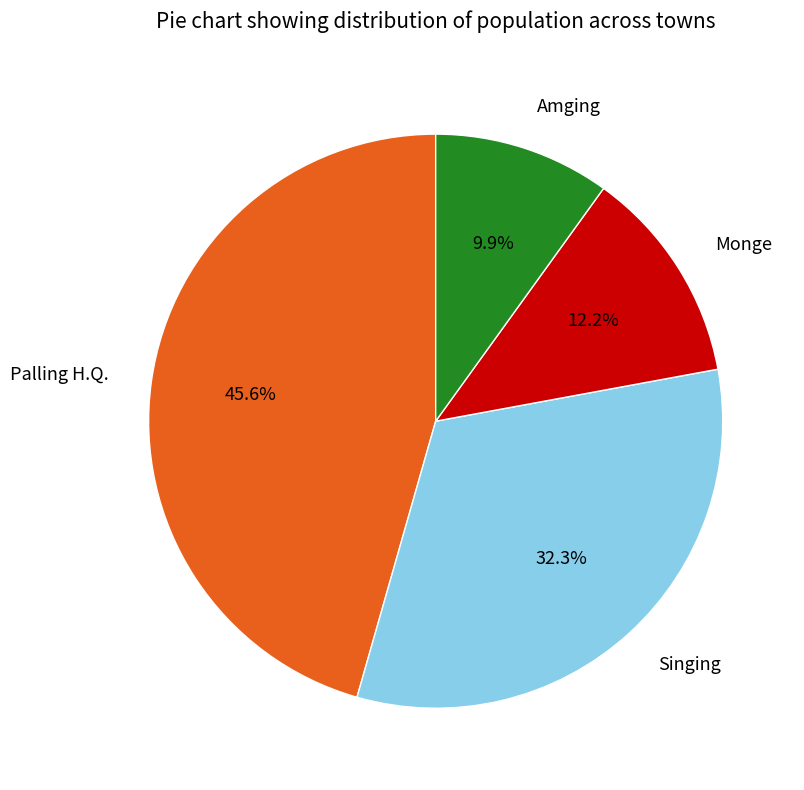

Do Monge and Singing together represent more than half of the pie?

No